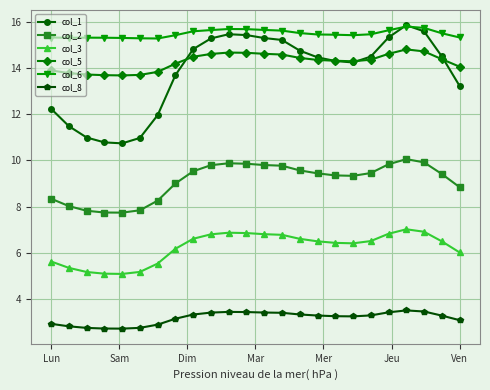

What is the value of the col_3 point at the 22nd from the left?

6.9